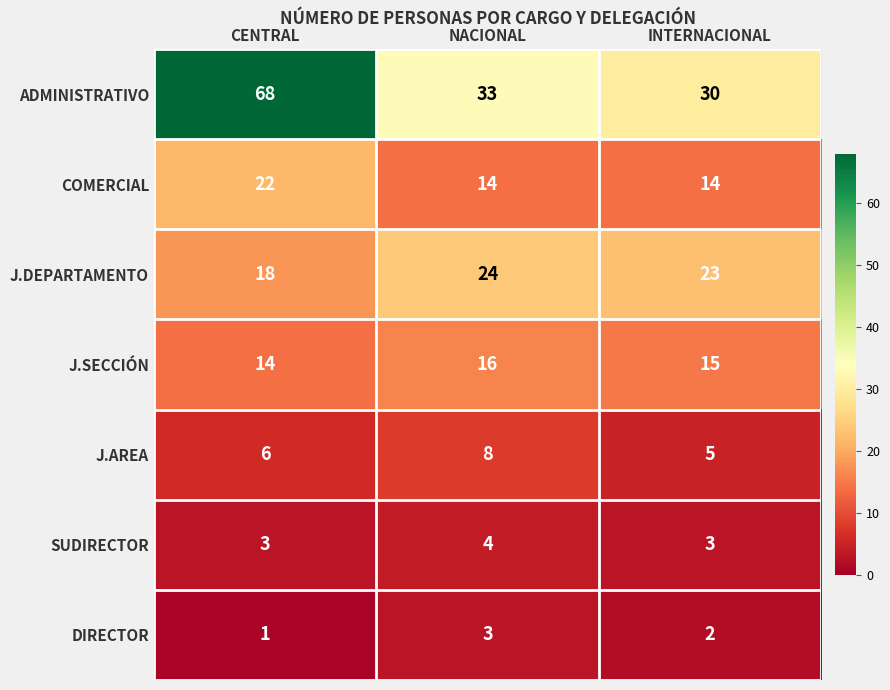

Rank the series by their maximum value, from highest to lowest.

ADMINISTRATIVO, J.DEPARTAMENTO, COMERCIAL, J.SECCIÓN, J.AREA, SUDIRECTOR, DIRECTOR